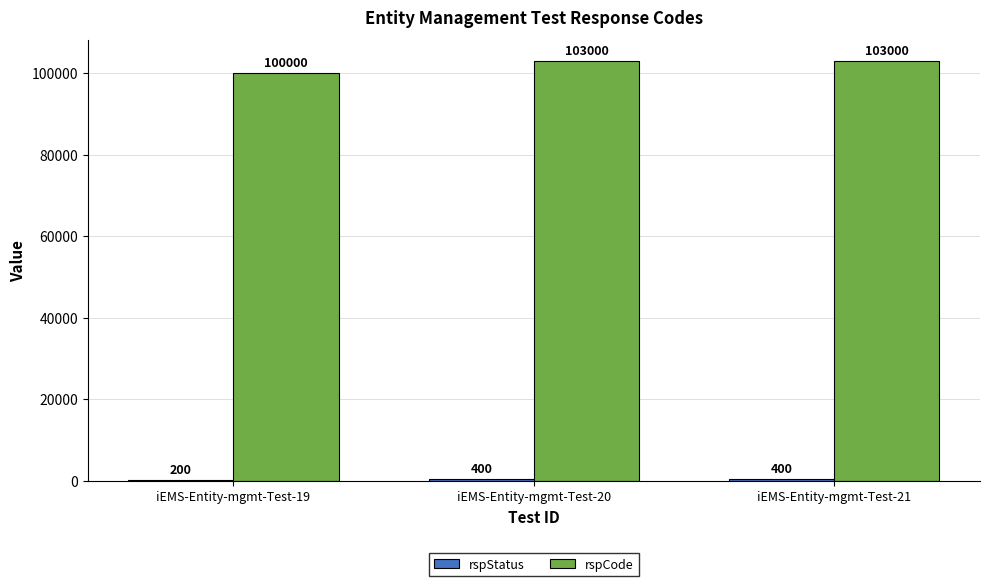

Which series has the largest total across all categories?

rspCode